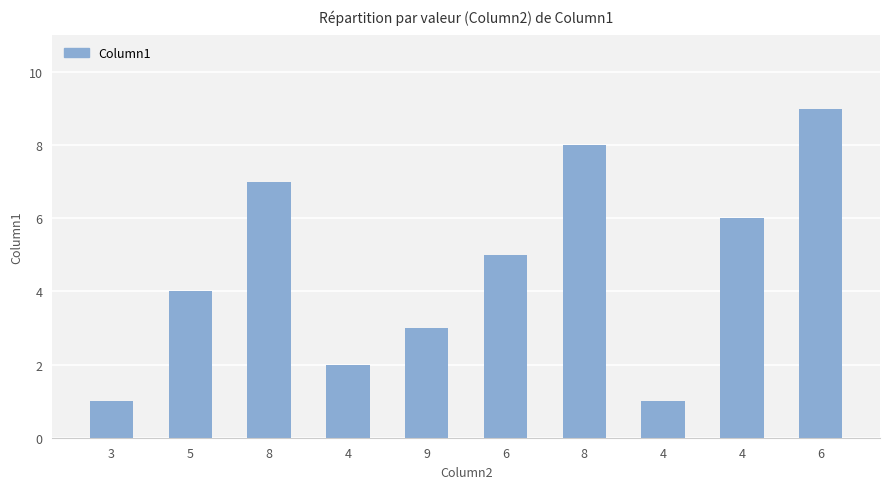

How many values are below 5?

5